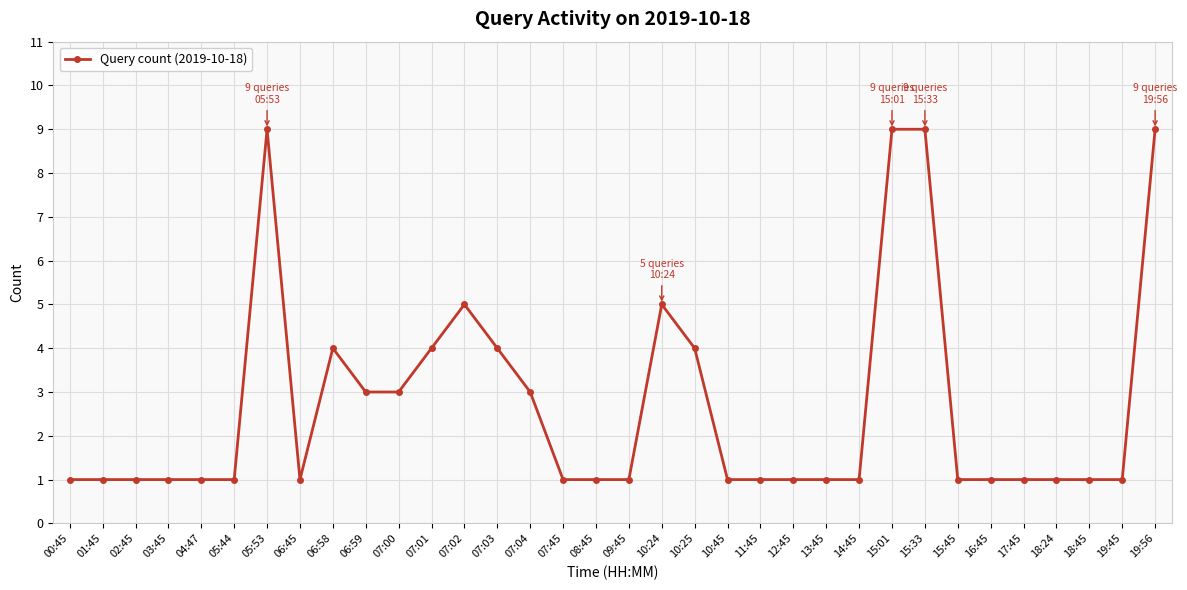

What is the value of the 12th point from the left?

4